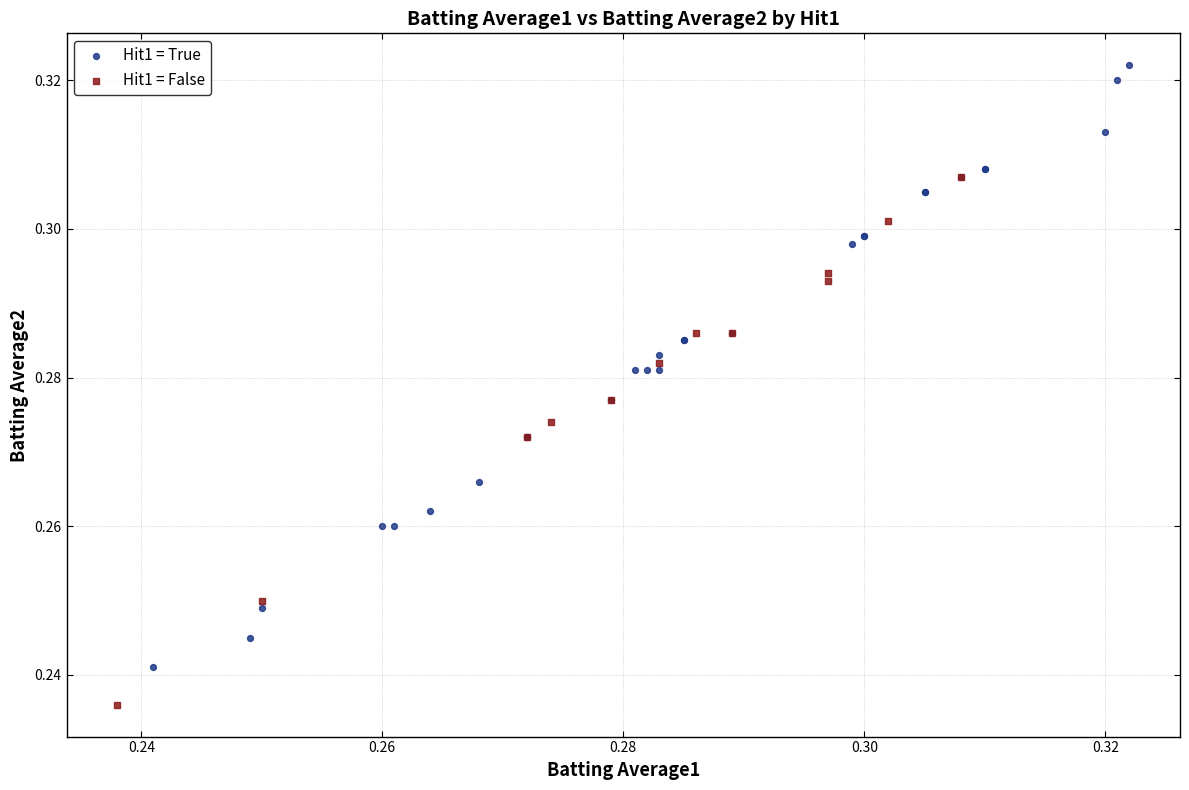

Which series has the widest spread of Y values?

Hit1 = True